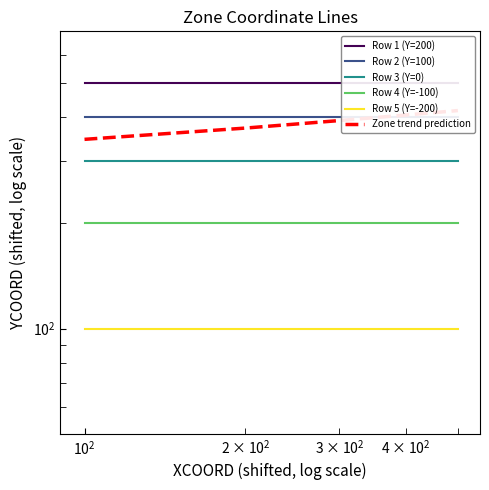

At how many categories does at least one series exceed 192?

5